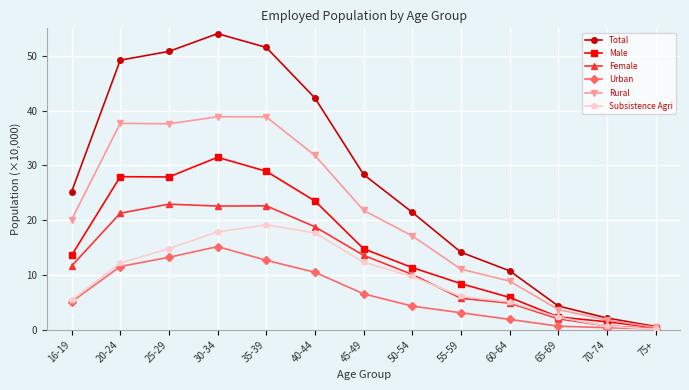

Is this an area chart (filled region under the line)?

No